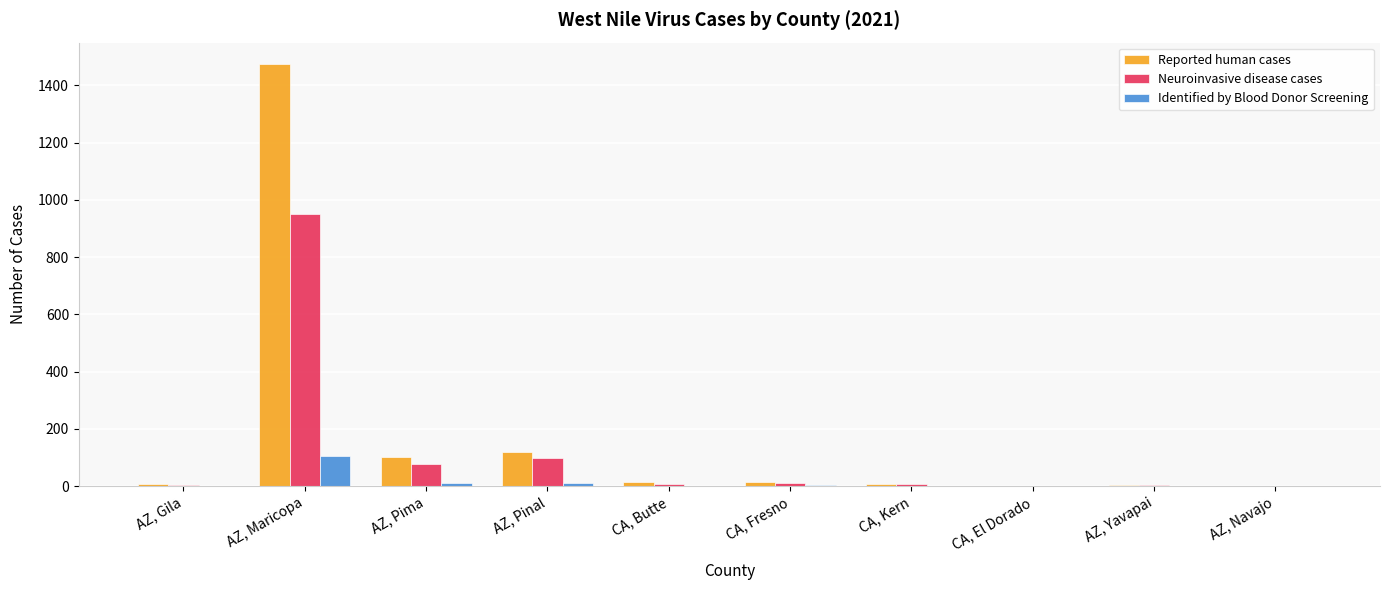

Read the Neuroinvasive disease cases value at AZ, Pinal.

98